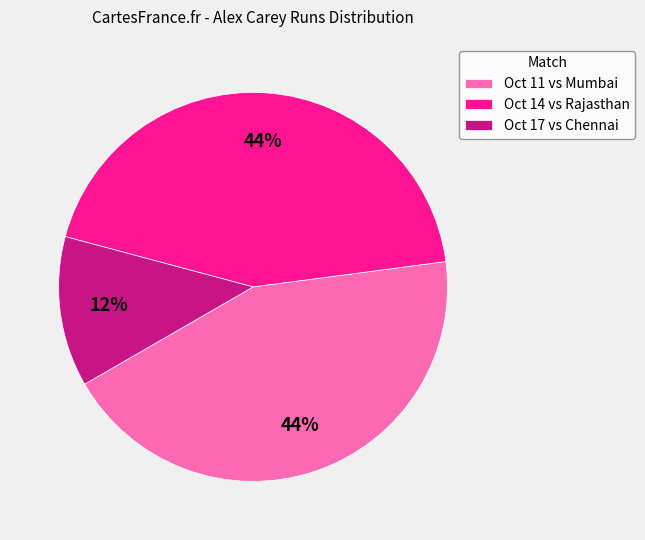

To the nearest percent, what percentage of the pie is Oct 11 vs Mumbai?

44%